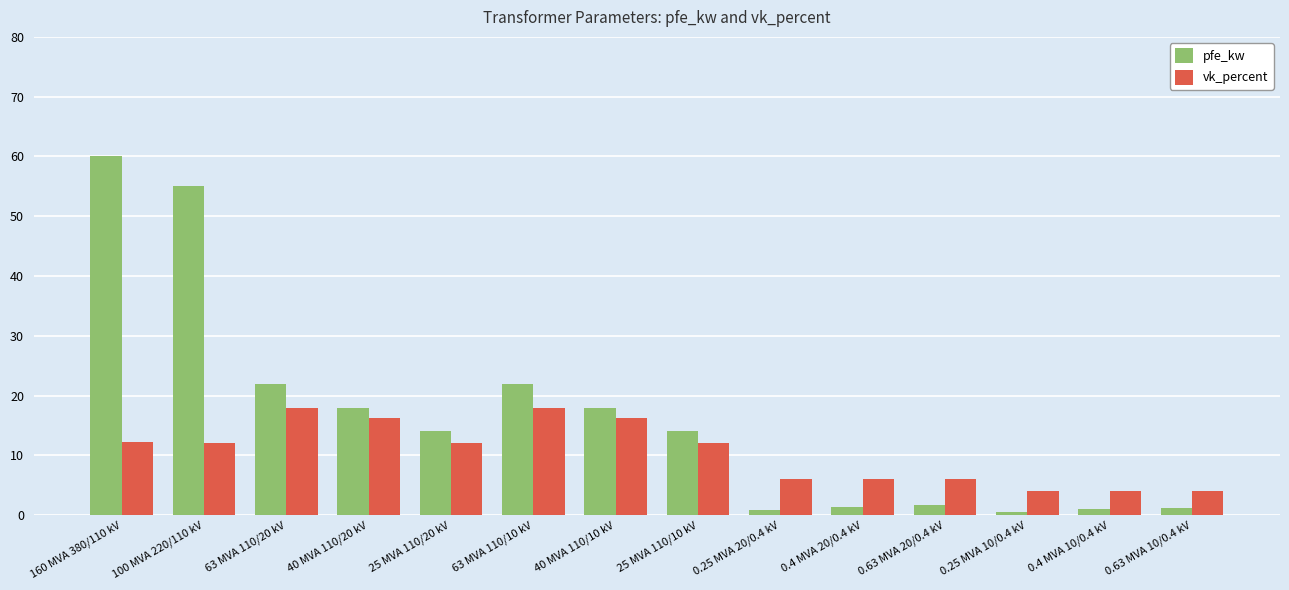

What value does the pfe_kw series have at 100 MVA 220/110 kV?

55.0